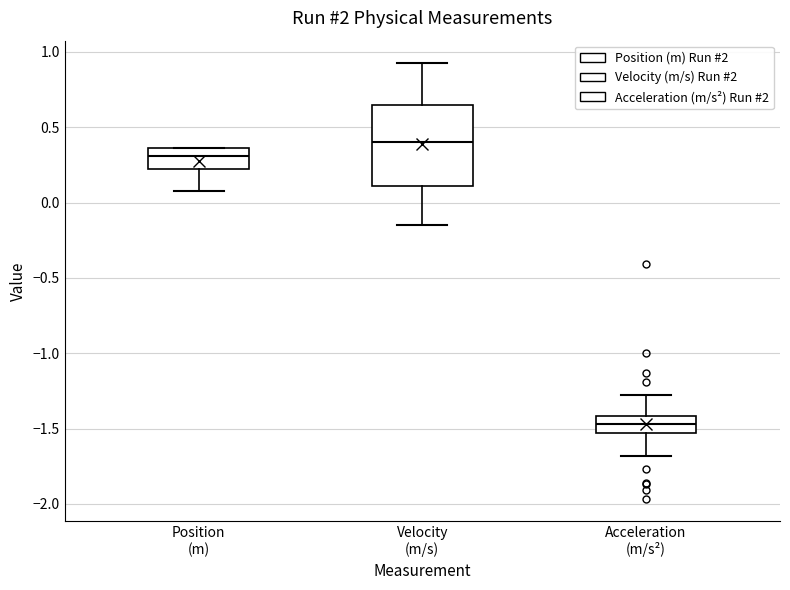

Where does the upper whisker of the box for Acceleration (m/s²) end on the y-axis? The values are not printed on the chart, so give them approximately, as read against the axis.

-1.30